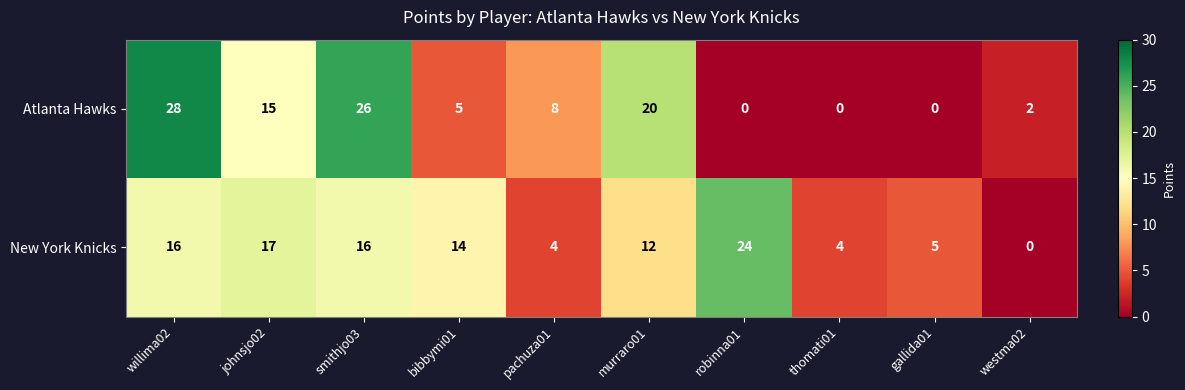

Reading left to right, extract all data points from this chart.

Atlanta Hawks: willima02=28	johnsjo02=15	smithjo03=26	bibbymi01=5	pachuza01=8	murraro01=20	robinna01=0	thomati01=0	gallida01=0	westma02=2
New York Knicks: willima02=16	johnsjo02=17	smithjo03=16	bibbymi01=14	pachuza01=4	murraro01=12	robinna01=24	thomati01=4	gallida01=5	westma02=0